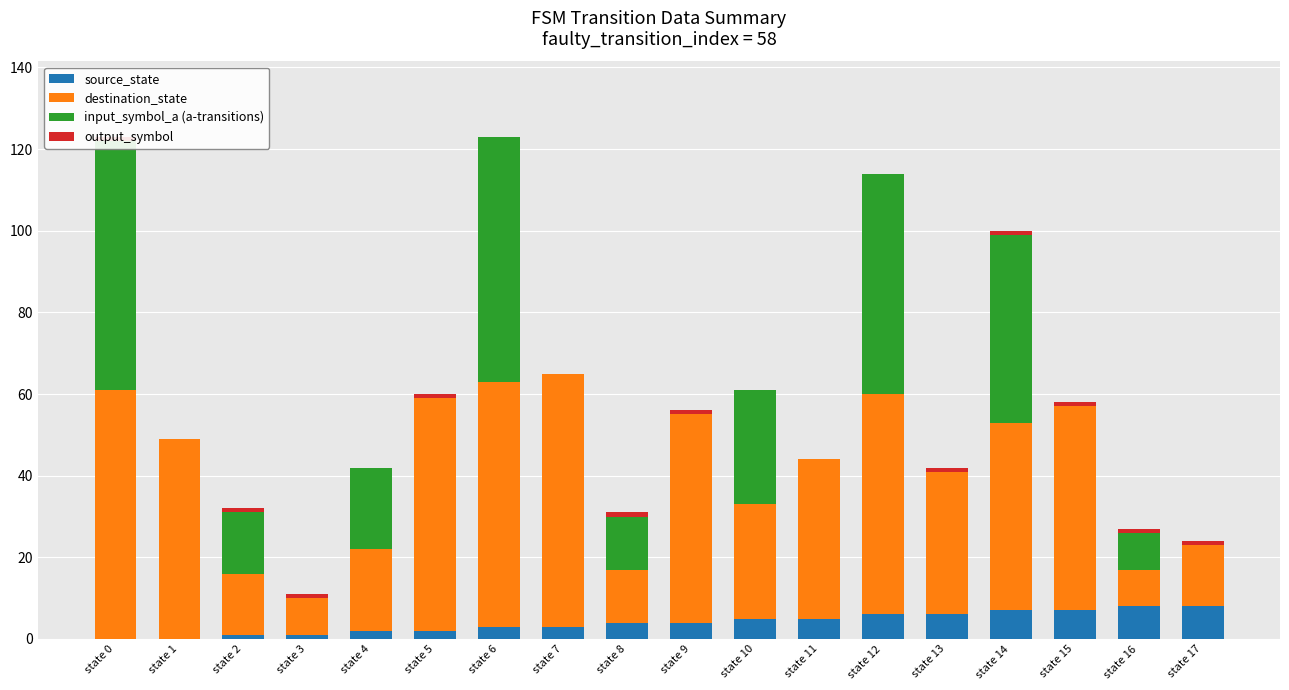

Reading left to right, transcribe all the data shown in this chart.

source_state: 0	0	1	1	2	2	3	3	4	4	5	5	6	6	7	7	8	8
destination_state: 61	49	15	9	20	57	60	62	13	51	28	39	54	35	46	50	9	15
input_symbol_a (a-transitions): 61	0	15	0	20	0	60	0	13	0	28	0	54	0	46	0	9	0
output_symbol: 1	0	1	1	0	1	0	0	1	1	0	0	0	1	1	1	1	1